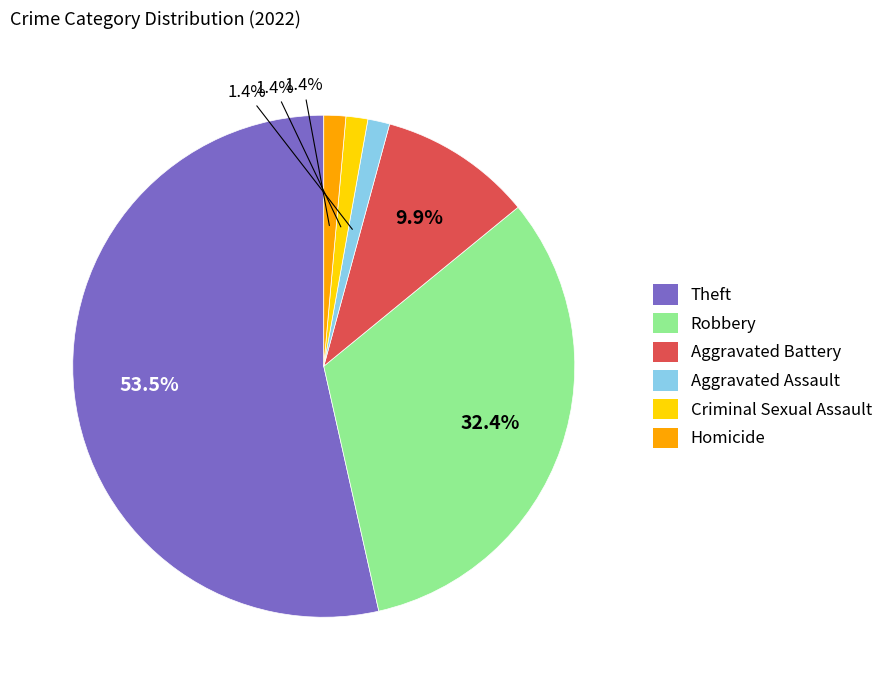

Which has a higher value, Criminal Sexual Assault or Theft?

Theft